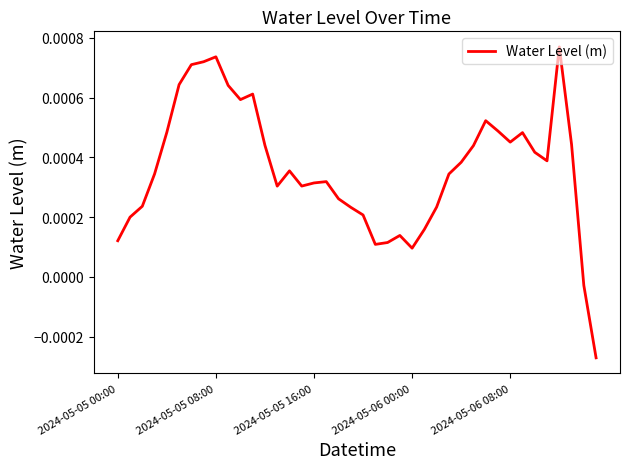

At which label does the data first exceed 0?

2024-05-05 00:00